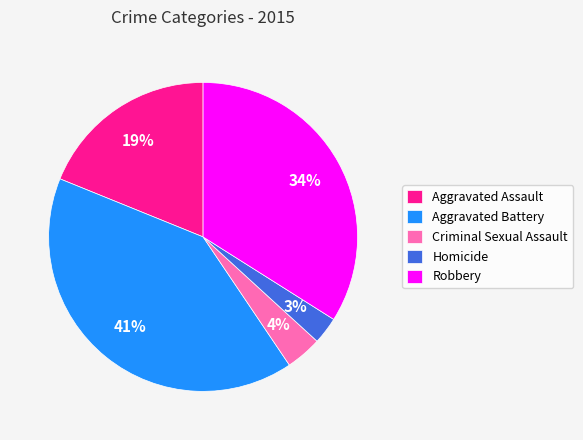

Which has a higher value, Criminal Sexual Assault or Robbery?

Robbery